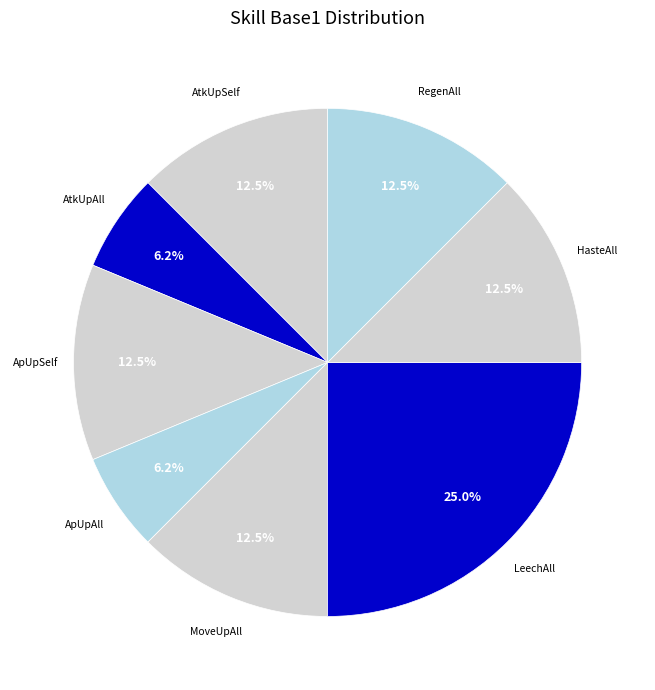

Does any single category account for the majority?

No